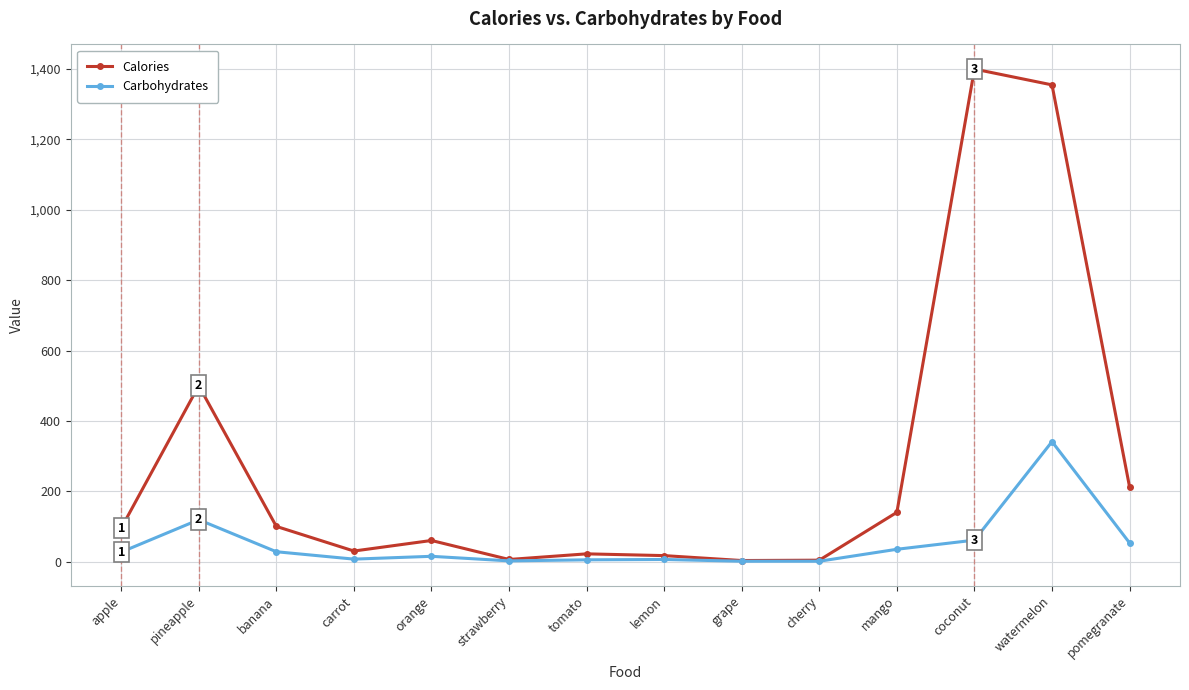

What is the label of the 14th point from the left?

pomegranate